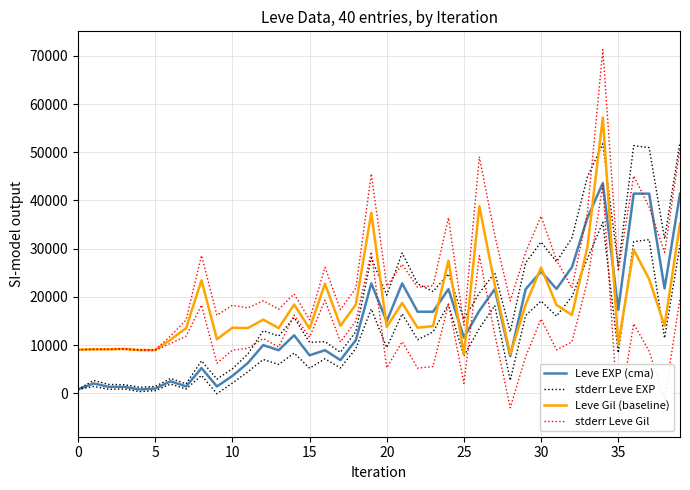

Where does the stderr Leve EXP series first go above 15708?

14